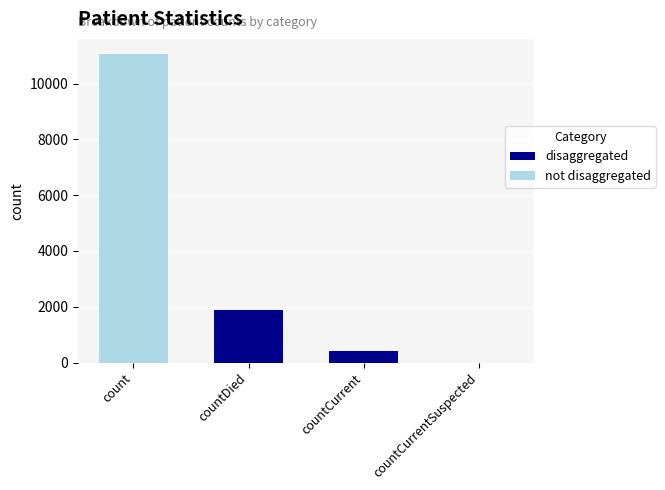

What is the sum of all disaggregated values?

2283